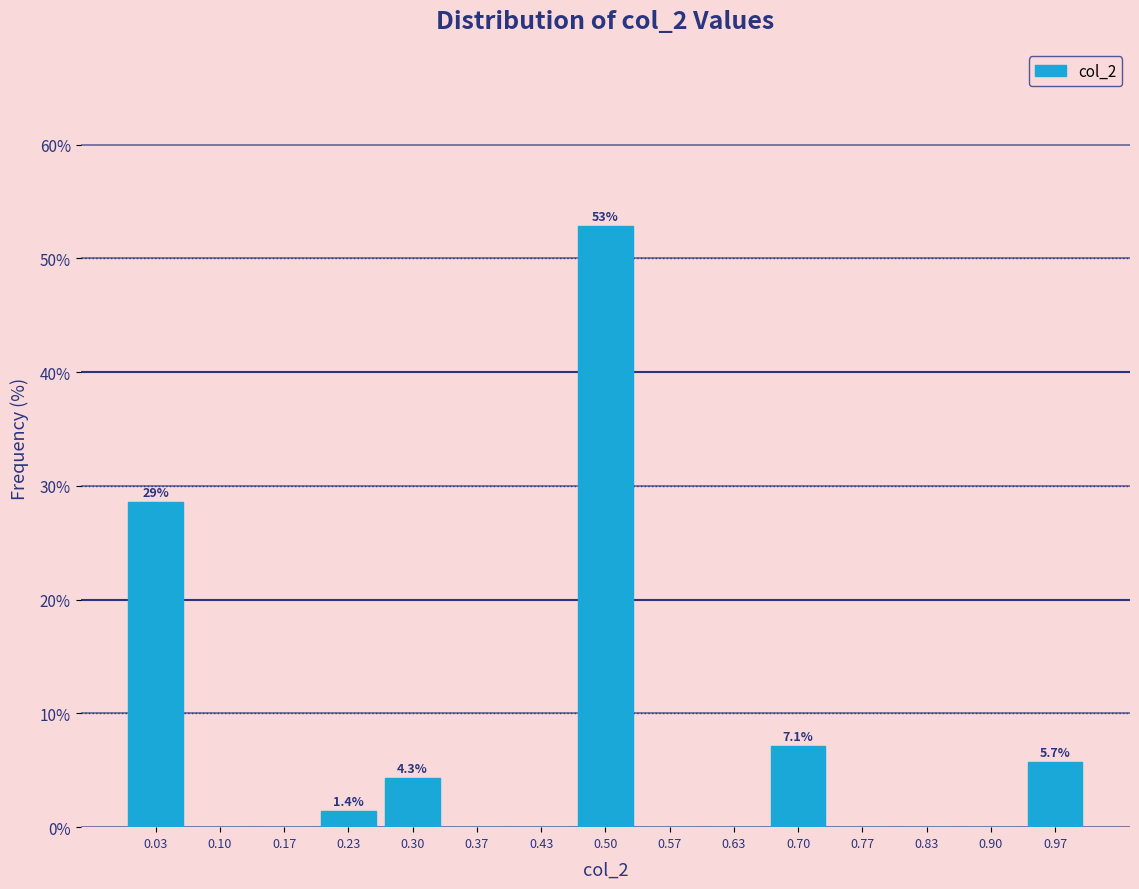

Which range on the x-axis has the tallest bar?

0.47 to 0.53